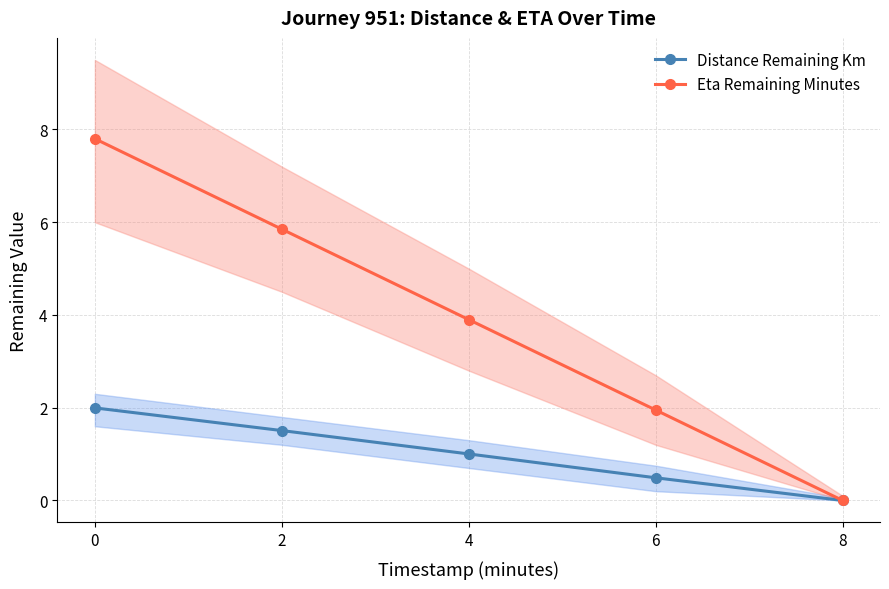

At how many categories does at least one series exceed 1?

4